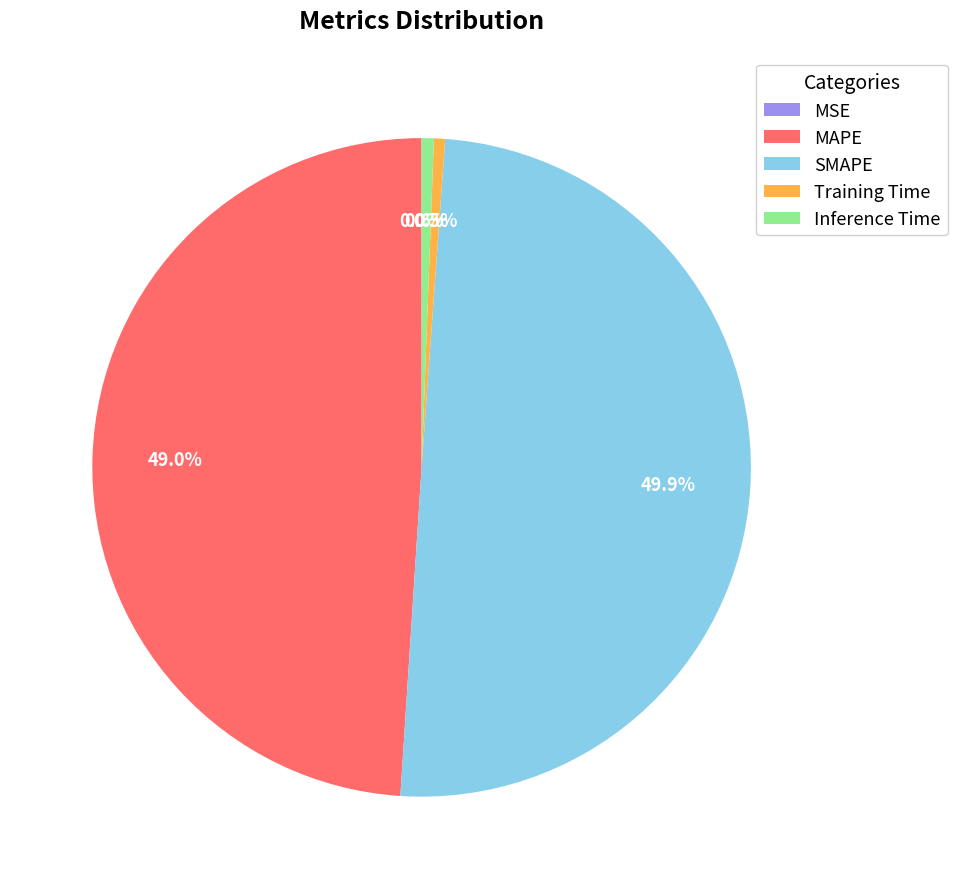

What is the largest slice in the pie chart?

SMAPE